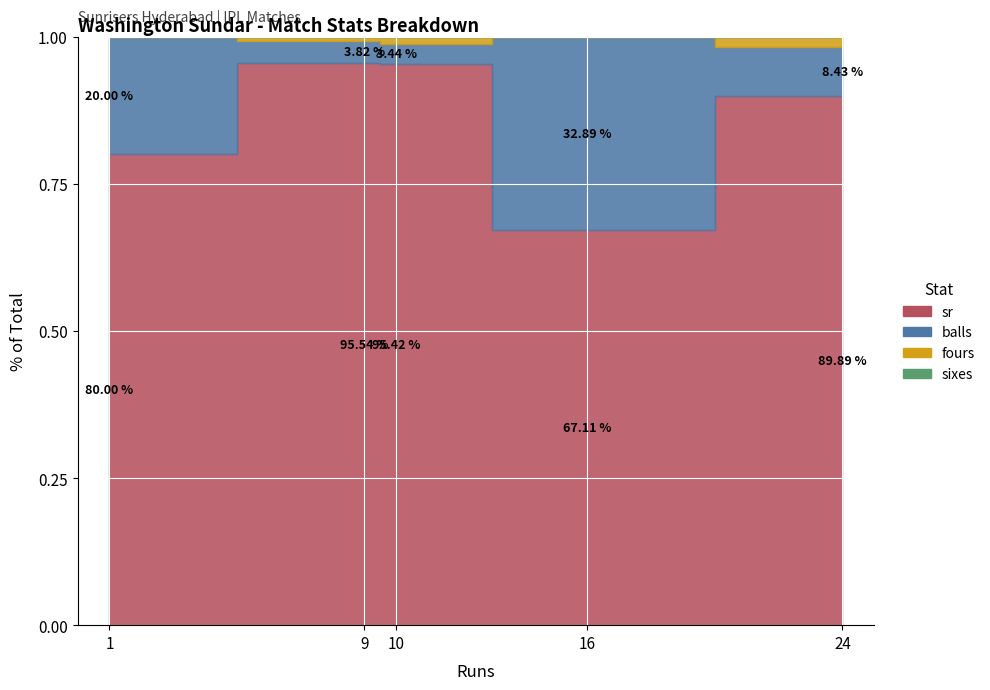

Rank the series by their maximum value, from highest to lowest.

sr, balls, fours, sixes